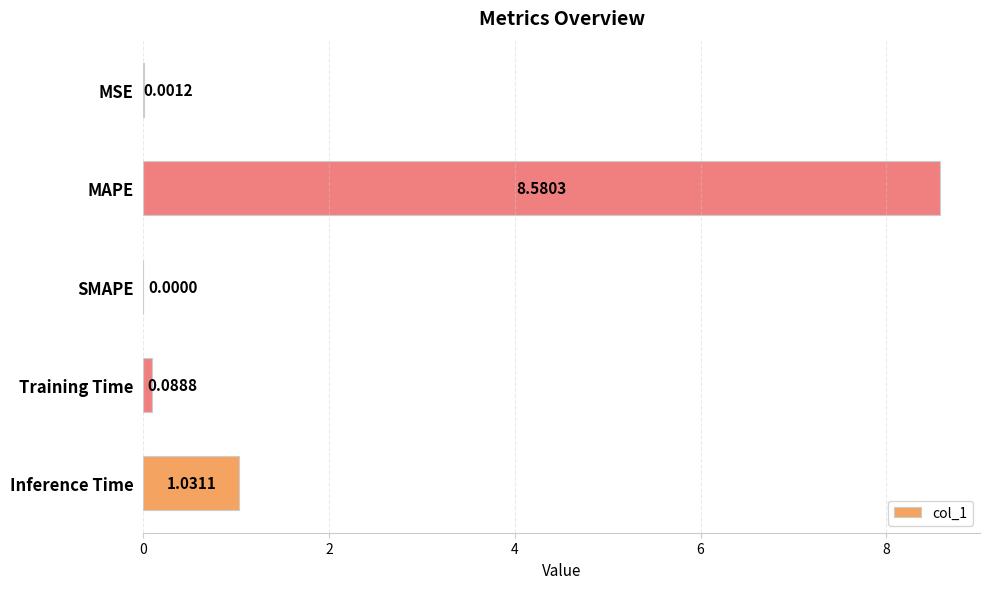

Are the bars horizontal?

Yes